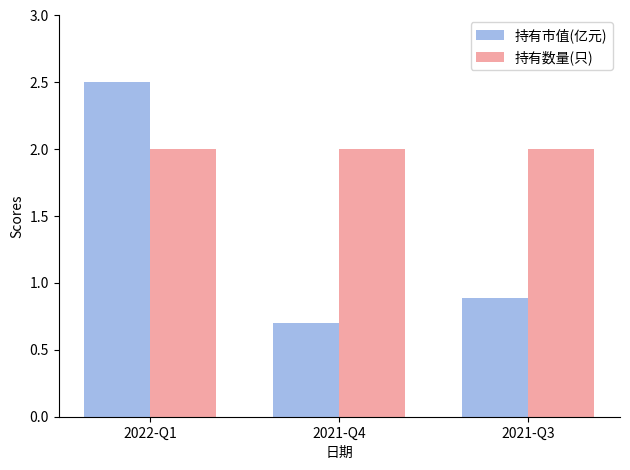

List the series in order of their peak value, lowest first.

持有数量(只), 持有市值(亿元)